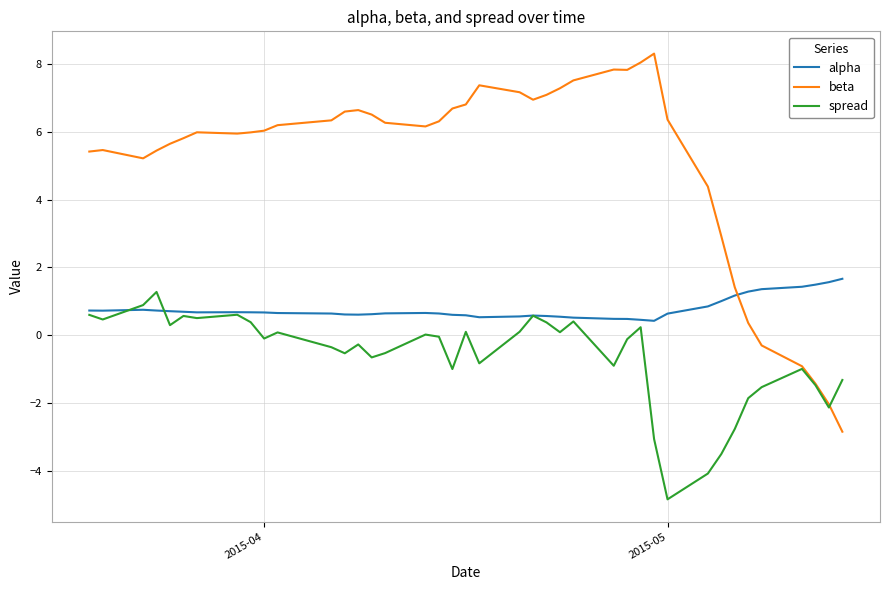

List the series in order of their overall mean, highest first.

beta, alpha, spread